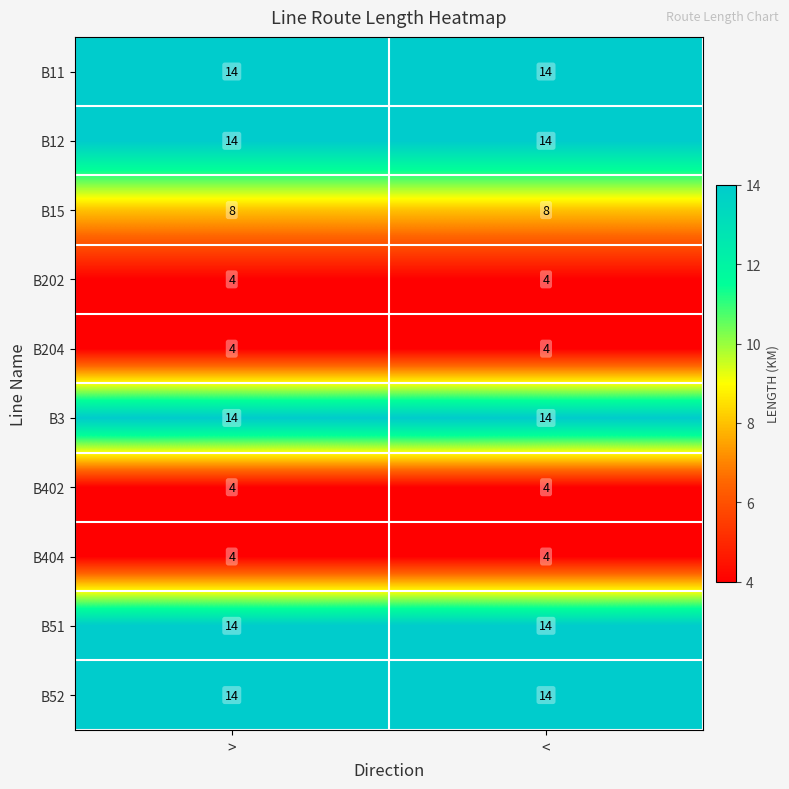

What is the smallest value displayed?

4